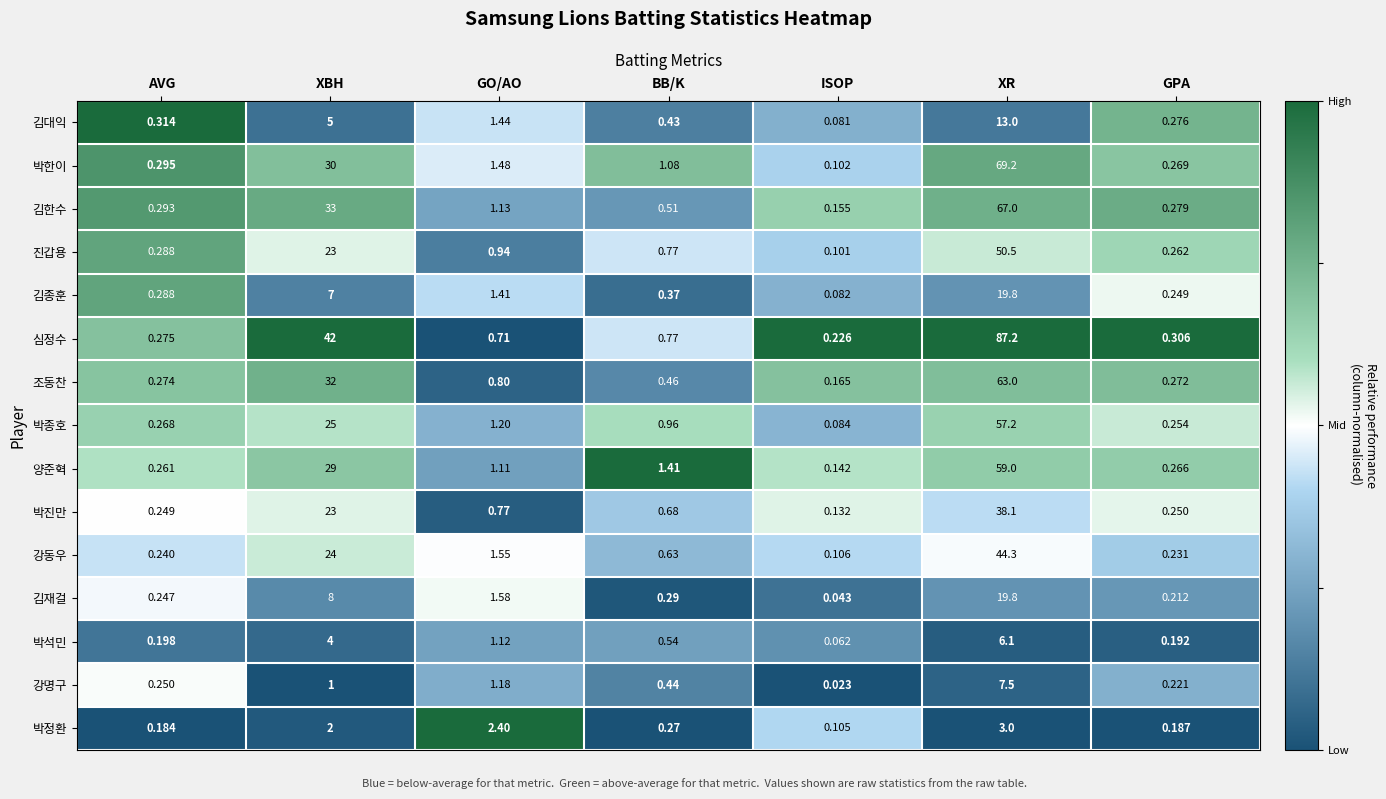

How many data points does each series have?

7